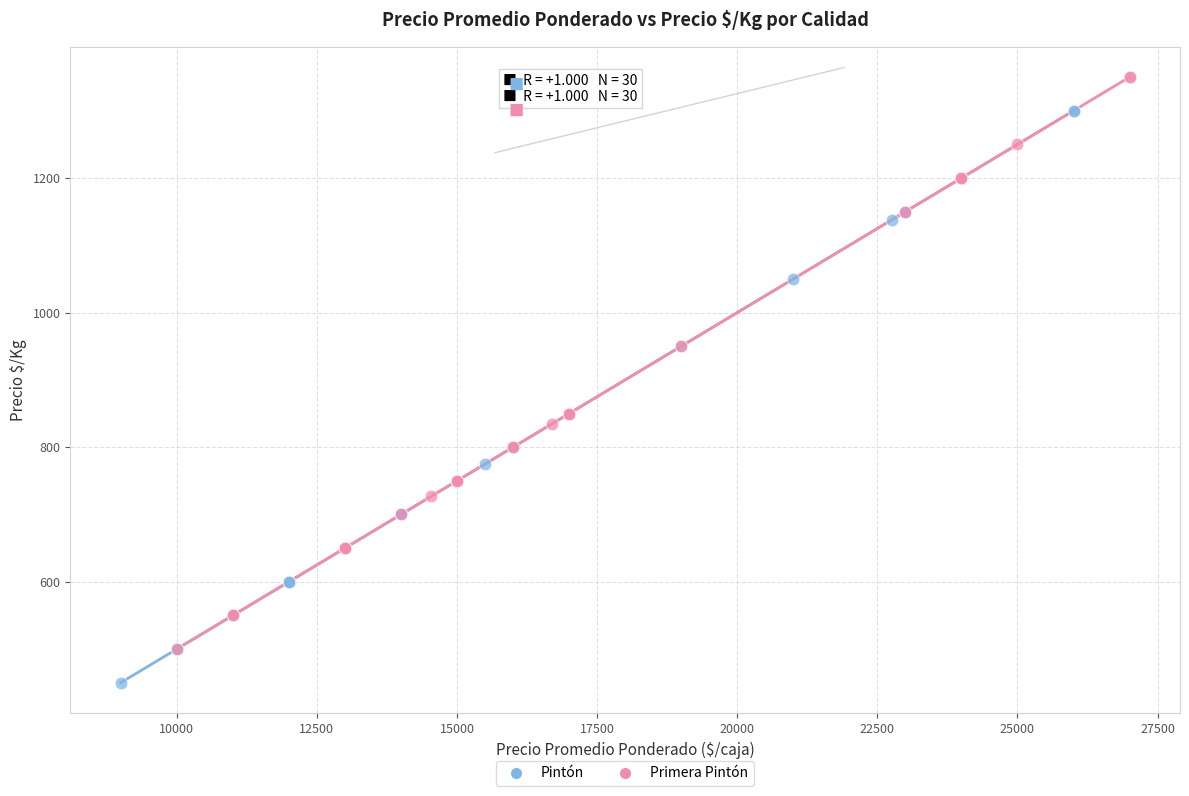

Which series contains the highest Y value?

Primera Pintón